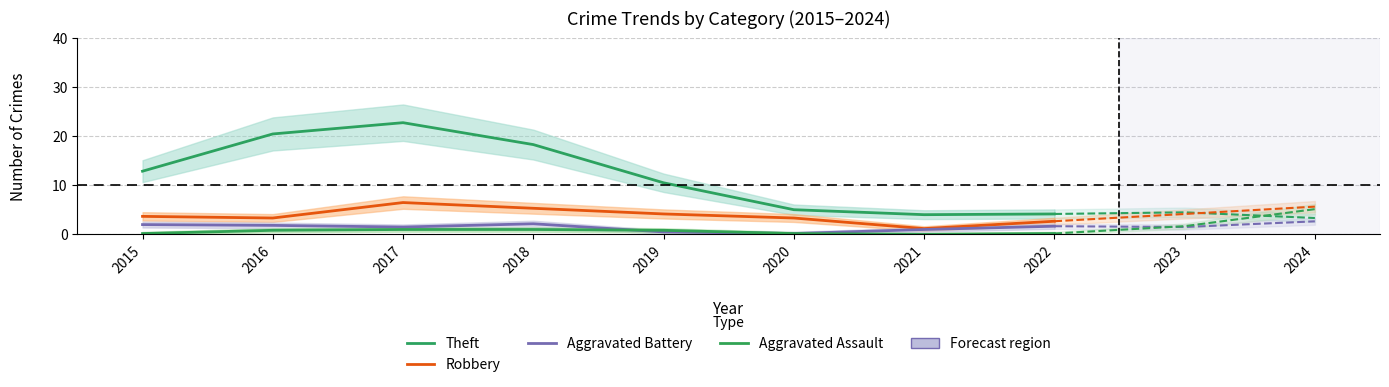

At which category does Aggravated Battery reach its first local valley?

2017